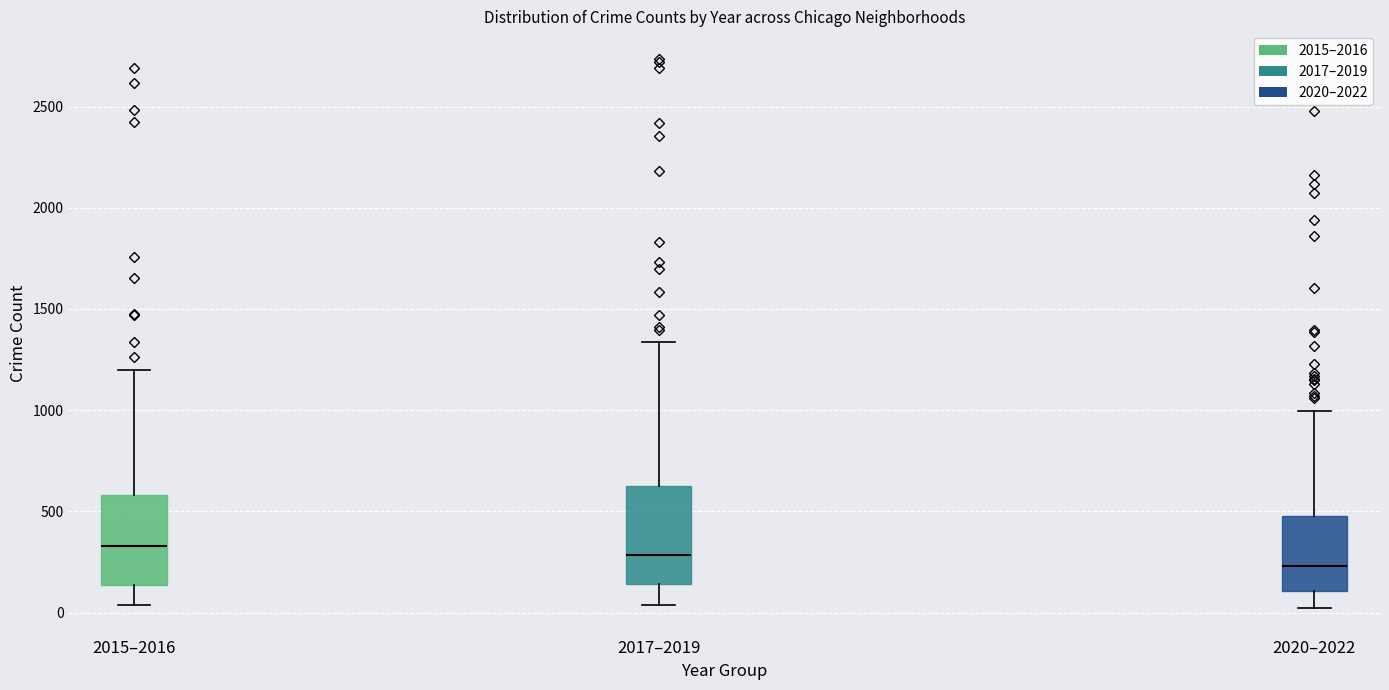

Reading left to right, read every box against the y-axis: the position of its median line, the range the box covers, and the ends of its whiskers. The values are not printed on the chart, so give them approximately, as read against the axis.

2015–2016: median 350, box 150 to 600, whiskers 50 to 1200
2017–2019: median 300, box 150 to 600, whiskers 50 to 1350
2020–2022: median 250, box 100 to 500, whiskers 0 to 1000